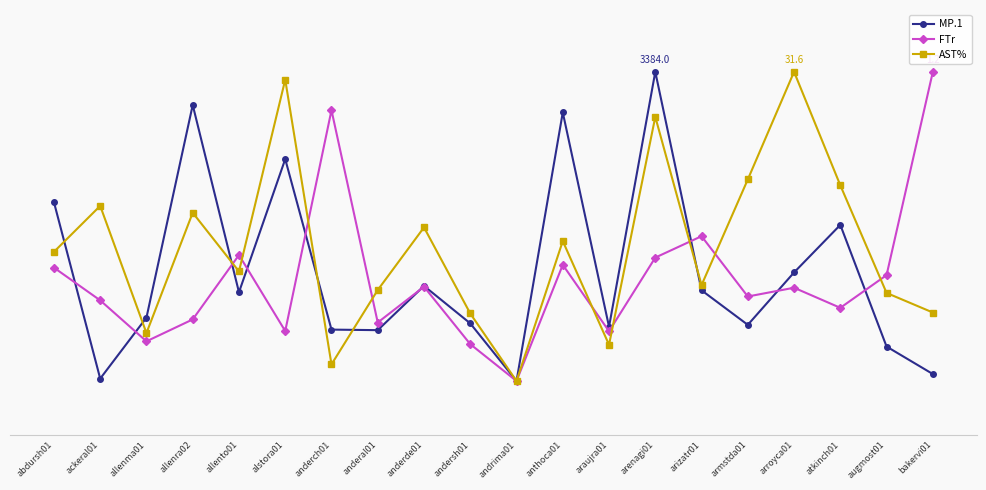

Reading left to right, what are all the values shown in this chart?

MP.1: 25.1	2.3	10.2	37.7	13.5	30.7	8.6	8.6	14.3	9.5	2.0	36.7	9.0	42.0	13.7	9.3	16.0	22.2	6.5	2.9
FTr: 16.7	12.4	7.1	10.0	18.3	8.5	37.0	9.6	14.2	6.8	2.0	17.0	8.4	18.0	20.7	12.9	14.1	11.5	15.7	42.0
AST%: 18.7	24.7	8.2	23.8	16.2	41.0	4.2	13.8	21.9	10.7	2.0	20.1	6.7	36.2	14.4	28.1	42.0	27.3	13.4	10.9